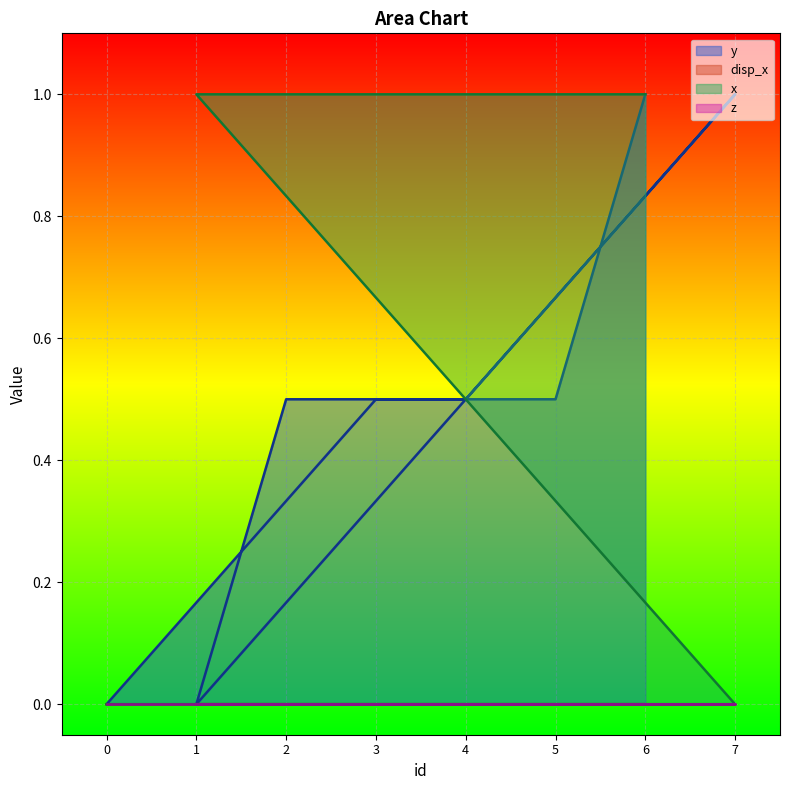

True or false: y has more than 1 points higher than both neighbors.

False